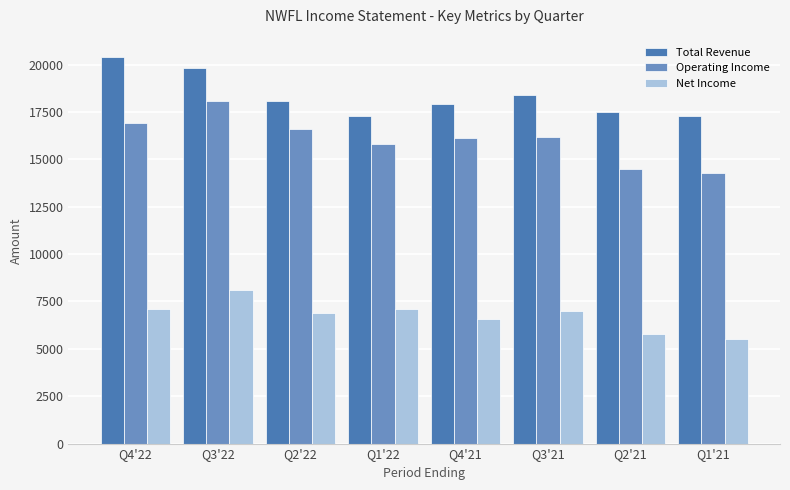

What is the minimum value shown in the chart?

5500